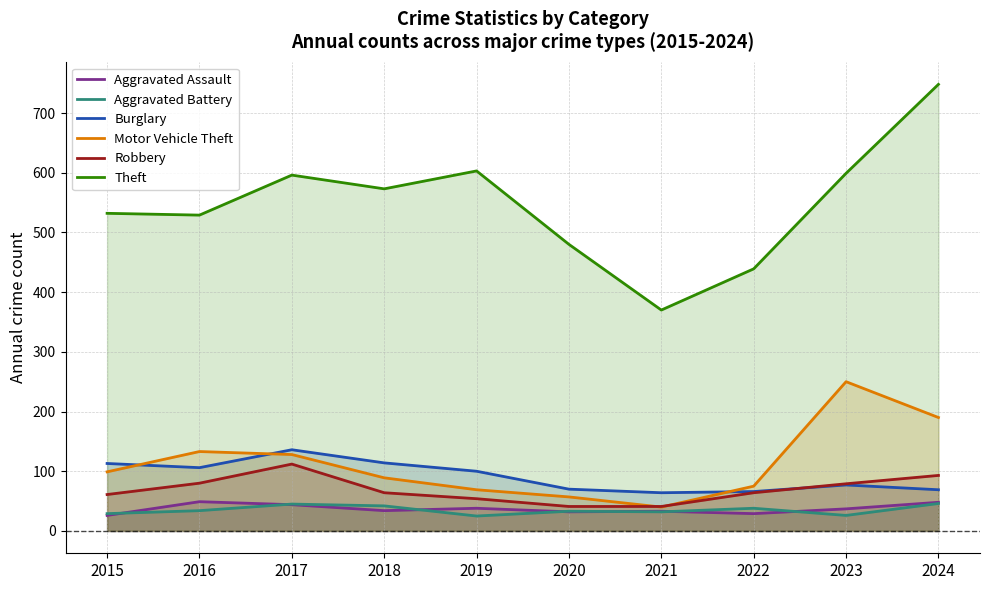

Where does the Motor Vehicle Theft series first go above 99?

2016